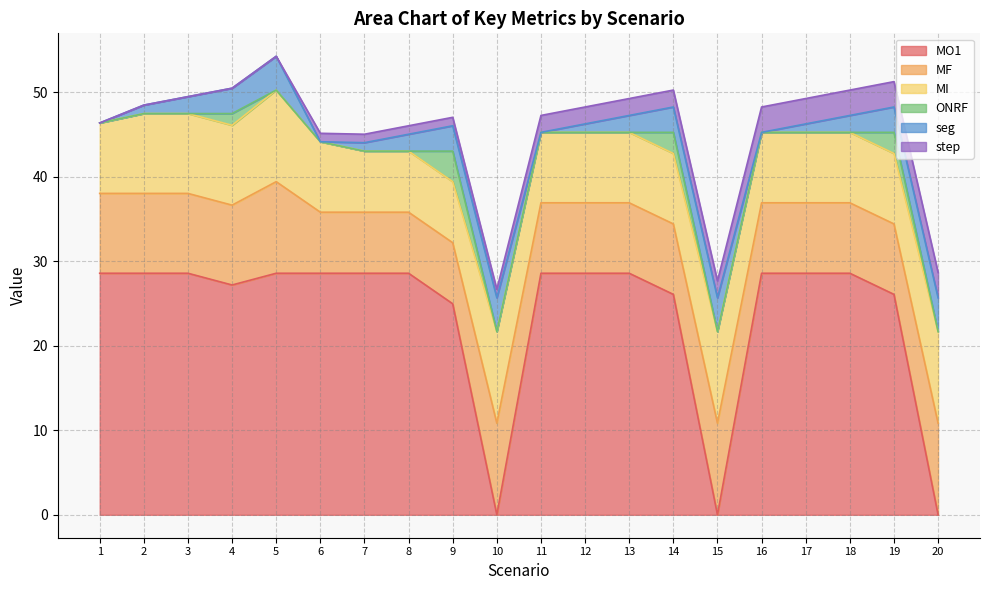

Where is the first local maximum for seg?

5